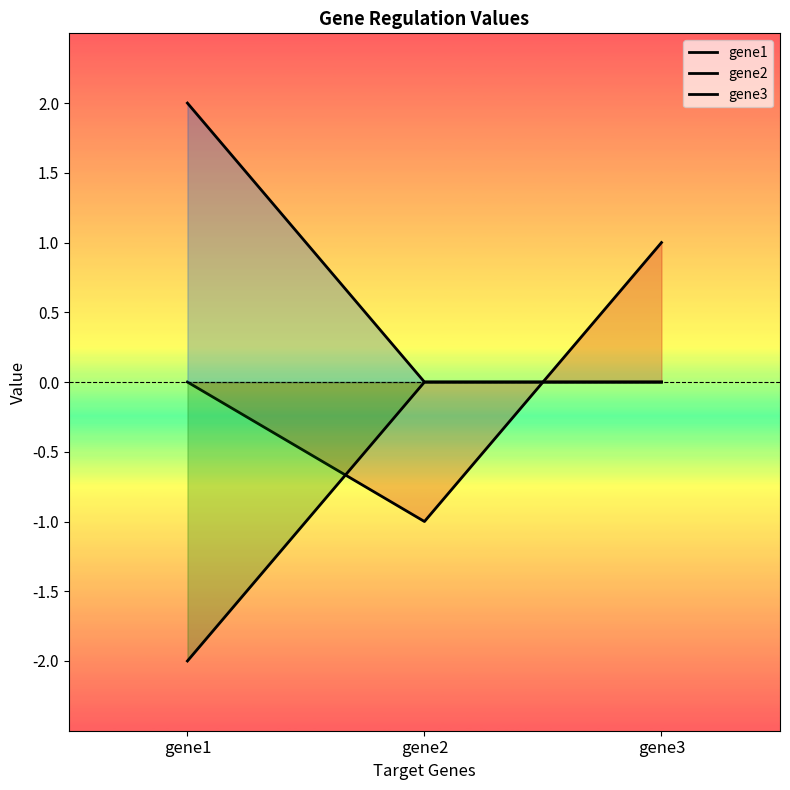

Reading right to left, what are all the values shown in this chart?

gene1: gene3=1.0	gene2=-1.0	gene1=0.0
gene2: gene3=0.0	gene2=0.0	gene1=2.0
gene3: gene3=0.0	gene2=0.0	gene1=-2.0